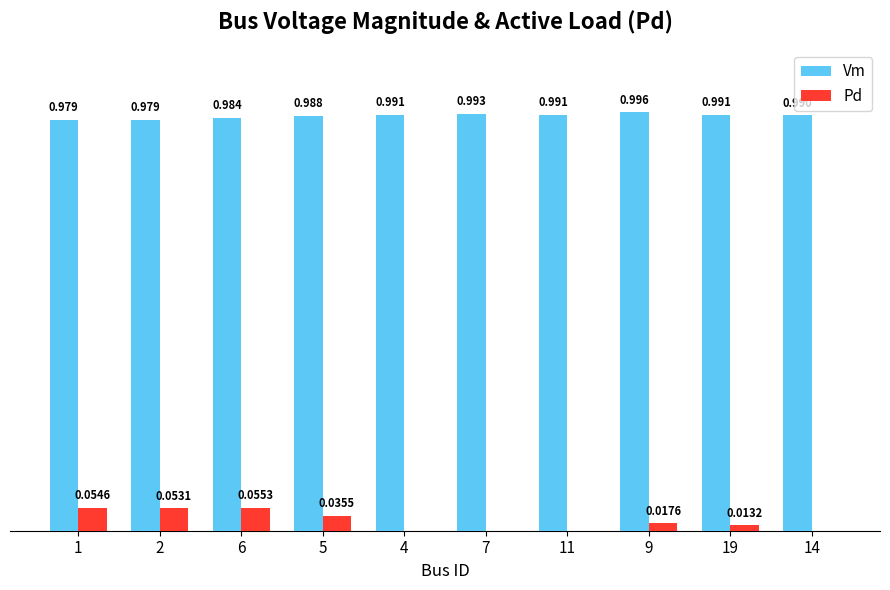

Which series changed the most between 5 and 7?

Pd